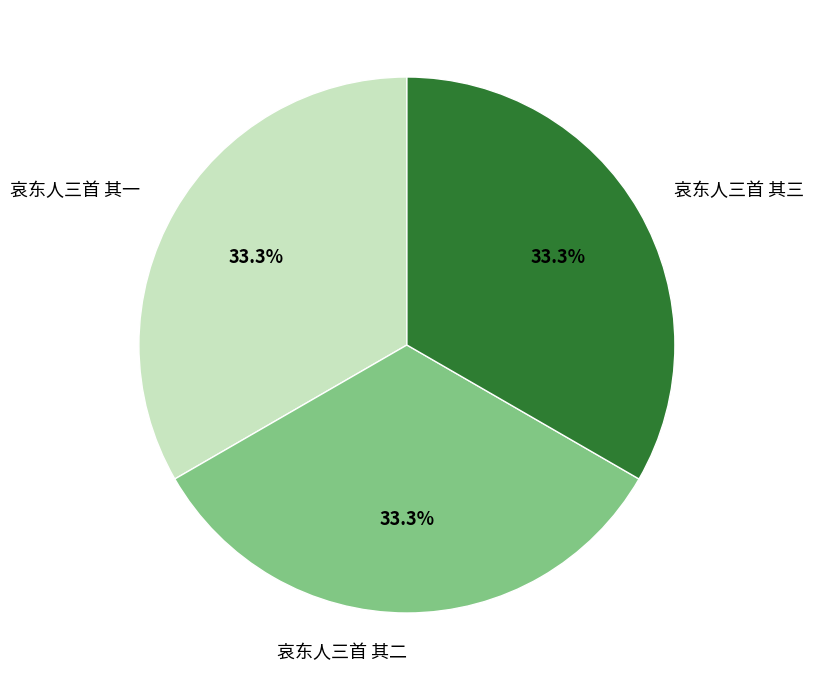

To the nearest percent, what percentage of the pie is 哀东人三首 其二?

33%